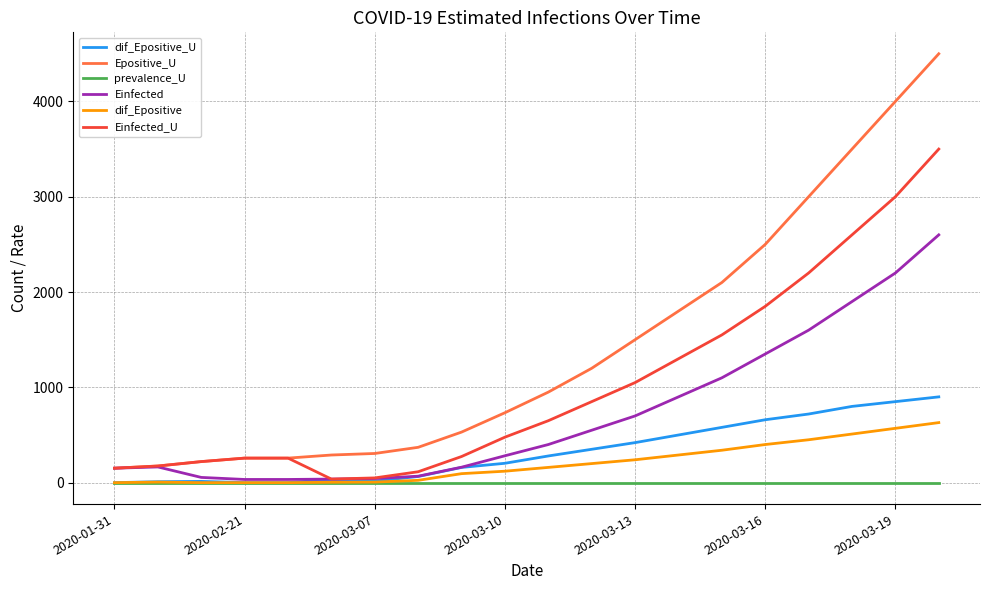

Which series ends up on top after the final intersection of dif_Epositive_U and prevalence_U?

dif_Epositive_U